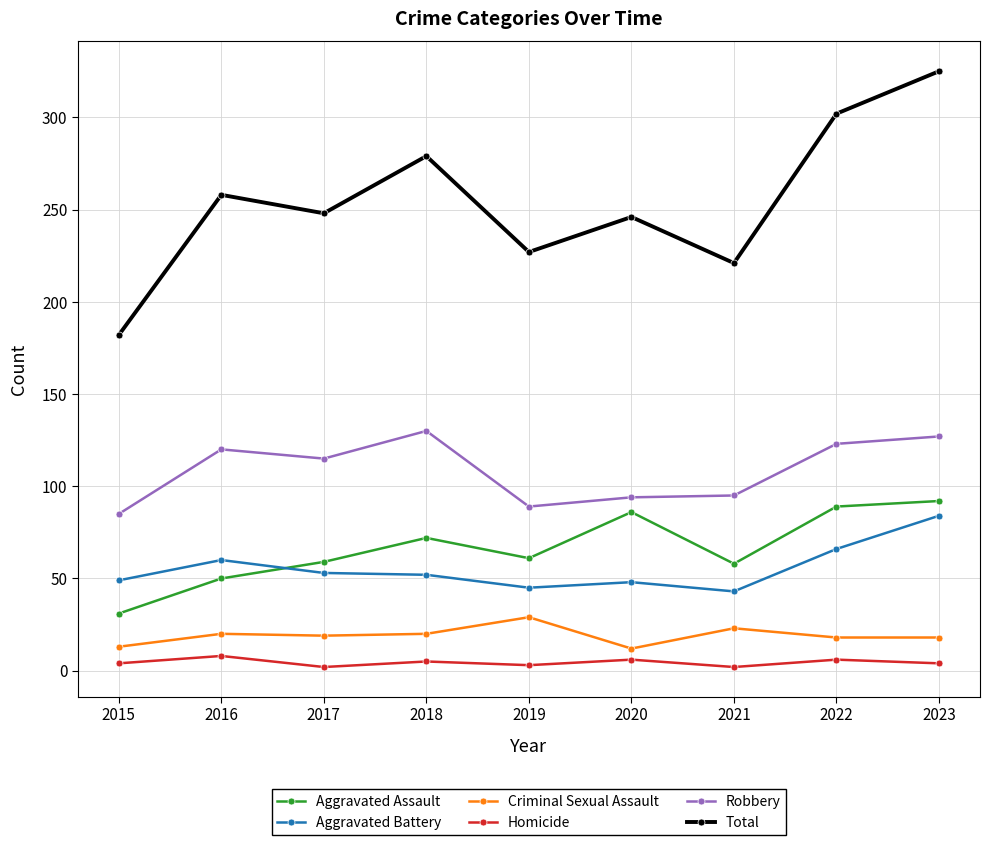

What is the value of the Aggravated Assault point at the 5th from the left?

61